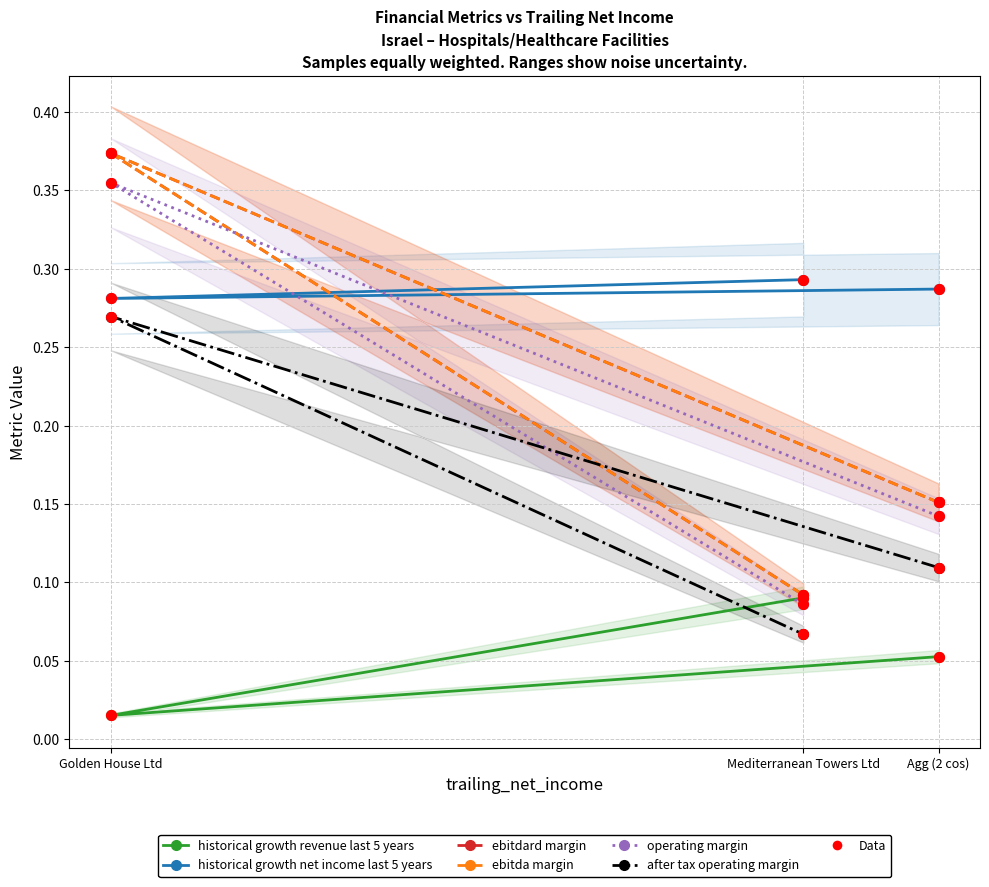

What is the total value across all series at Golden House Ltd?

1.7